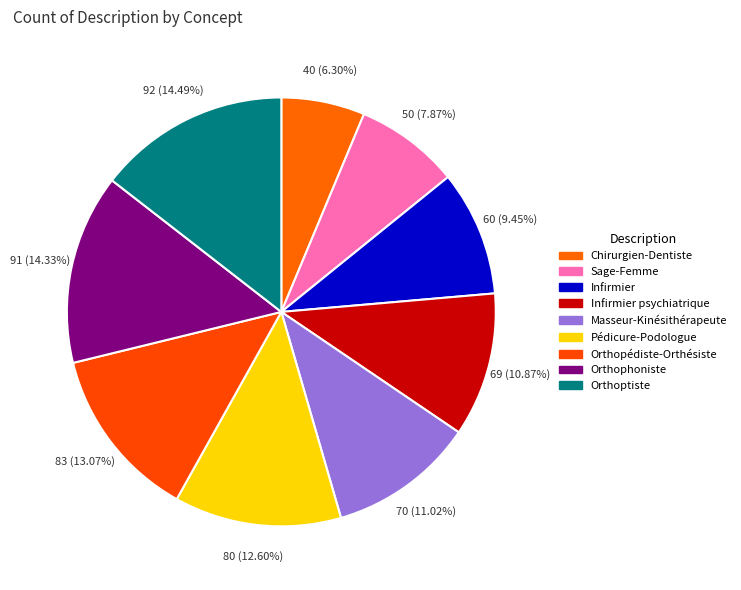

What percentage is the Orthophoniste slice, to the nearest percent?

14%